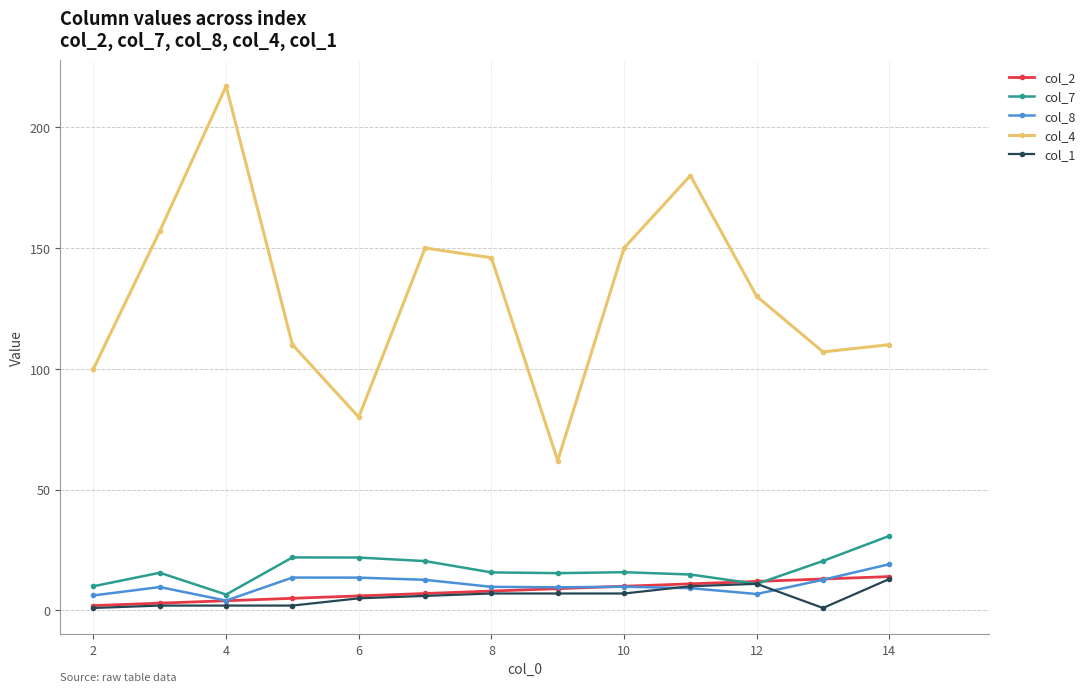

Which series has the largest total across all categories?

col_4